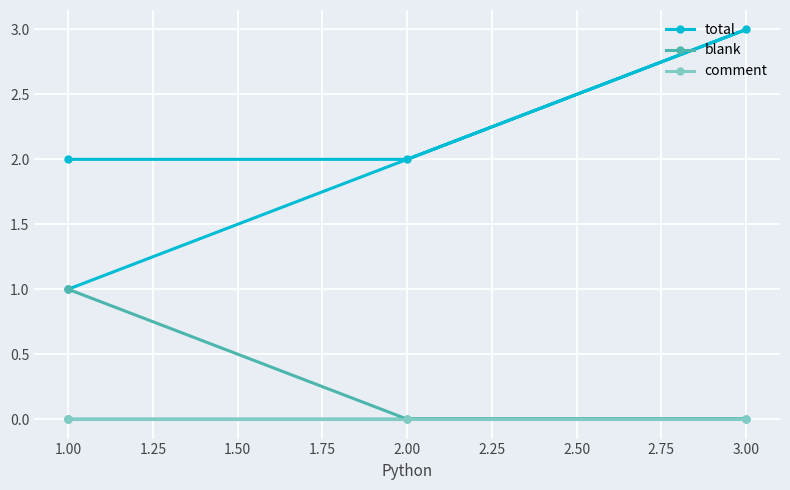

Is this an area chart (filled region under the line)?

No